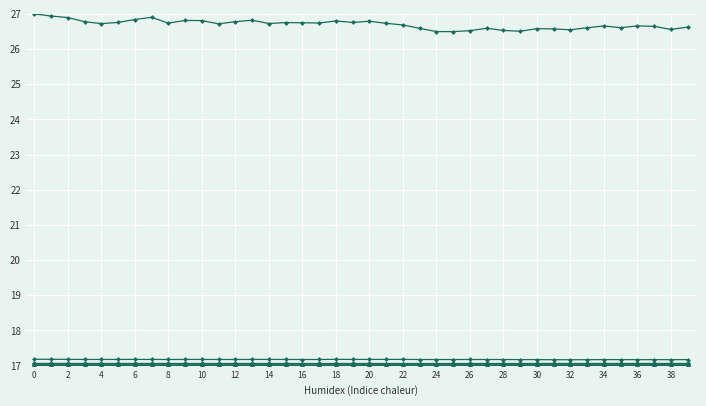

Does the chart have visible grid lines?

Yes